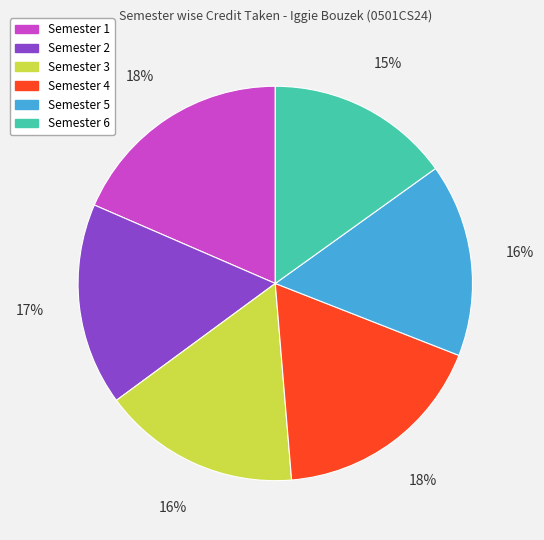

To the nearest percent, what portion does Semester 3 represent?

16%